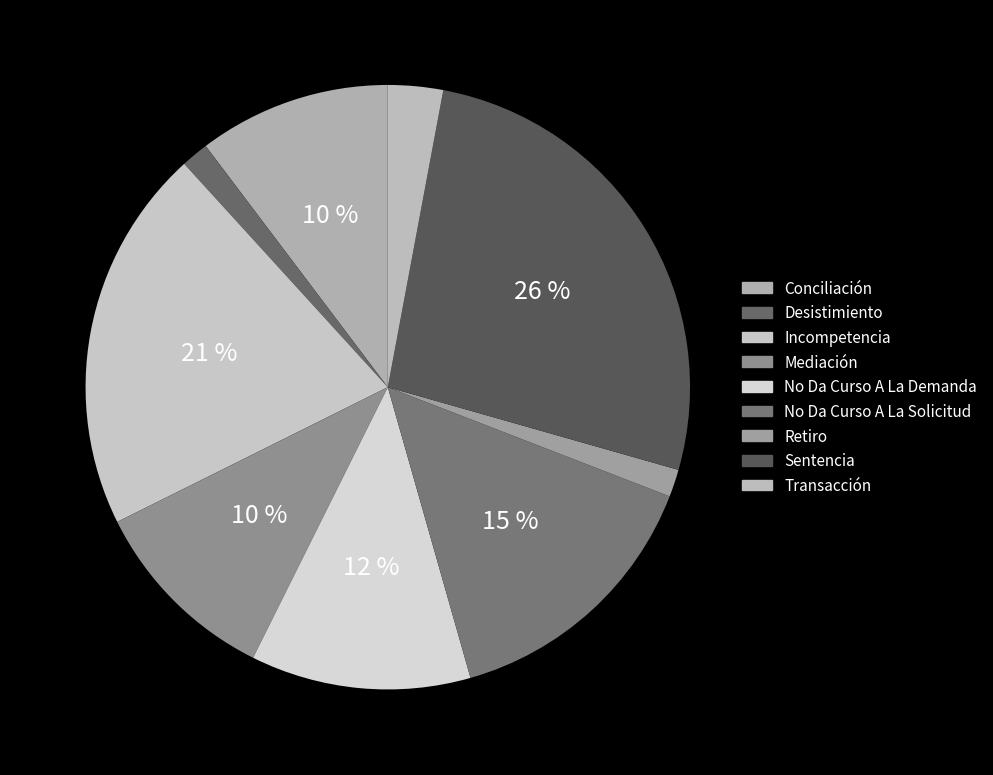

To the nearest percent, what portion does No Da Curso A La Demanda represent?

12%